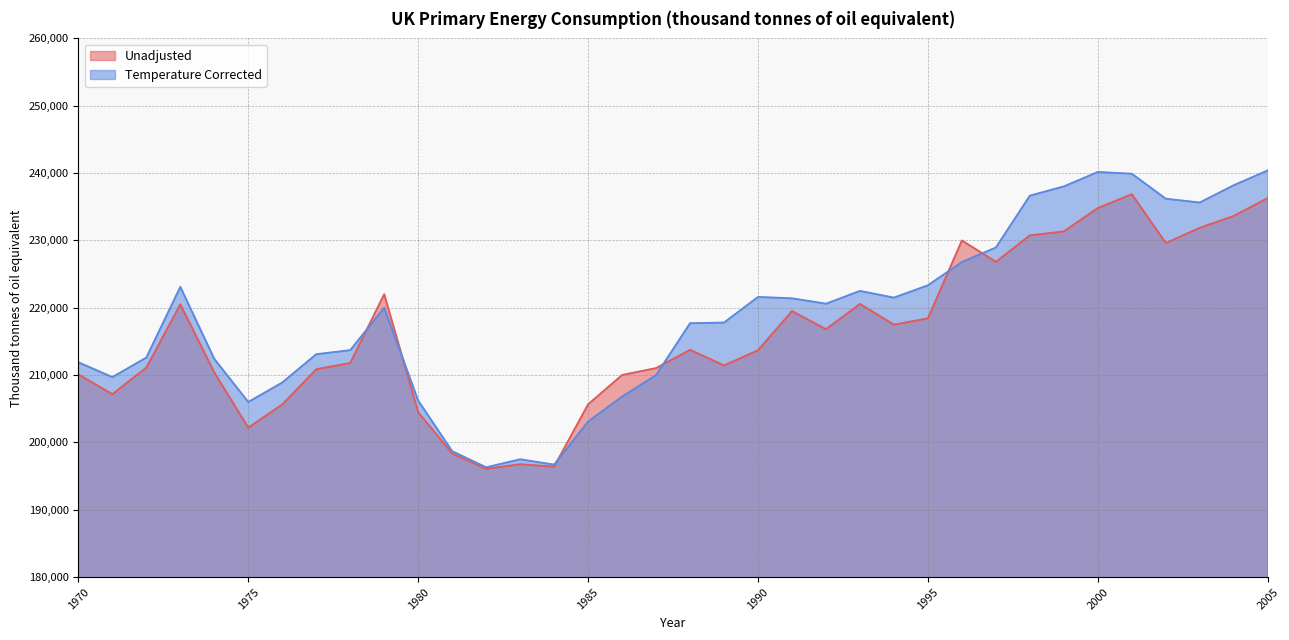

What is the difference between the second highest and minimum values in the Unadjusted series?

40222.7